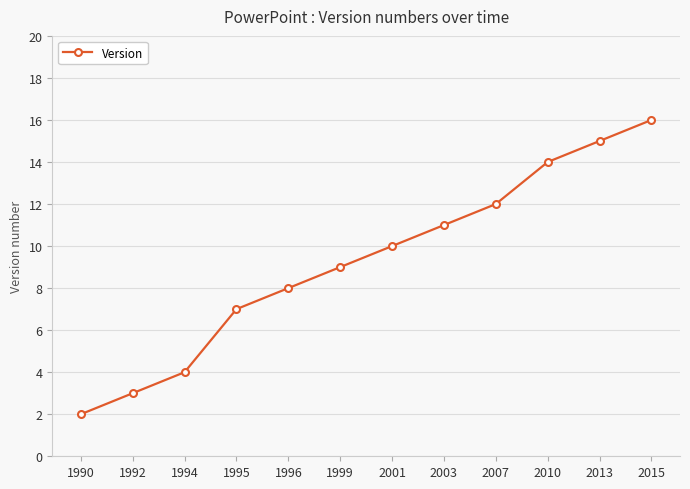

What is the value of the 2nd point from the left?

3